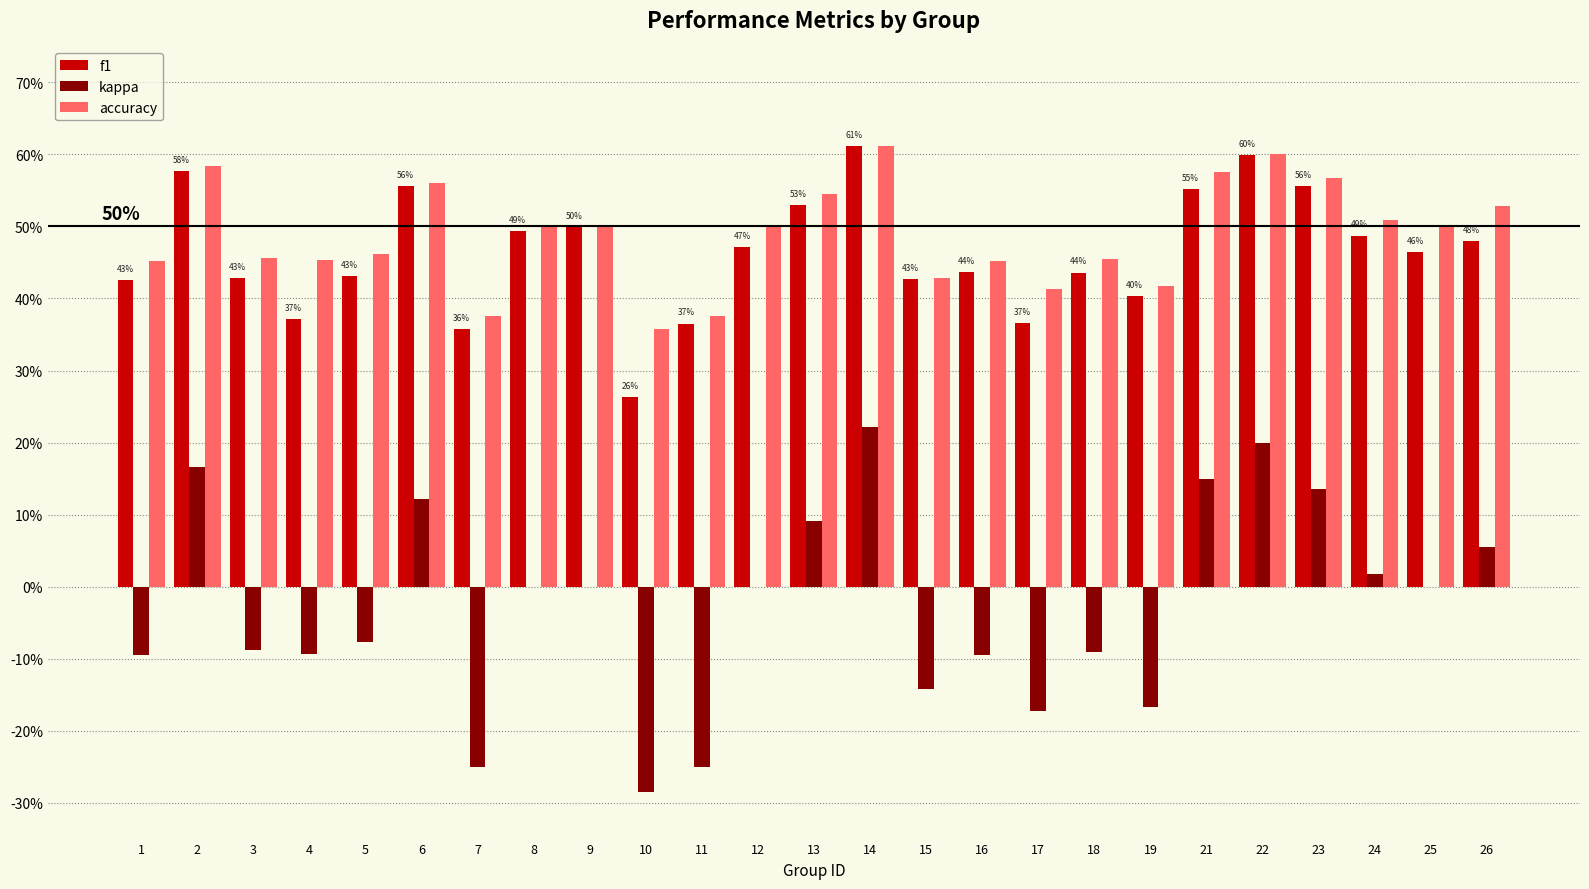

Are the bars grouped side by side (vs. stacked)?

Yes